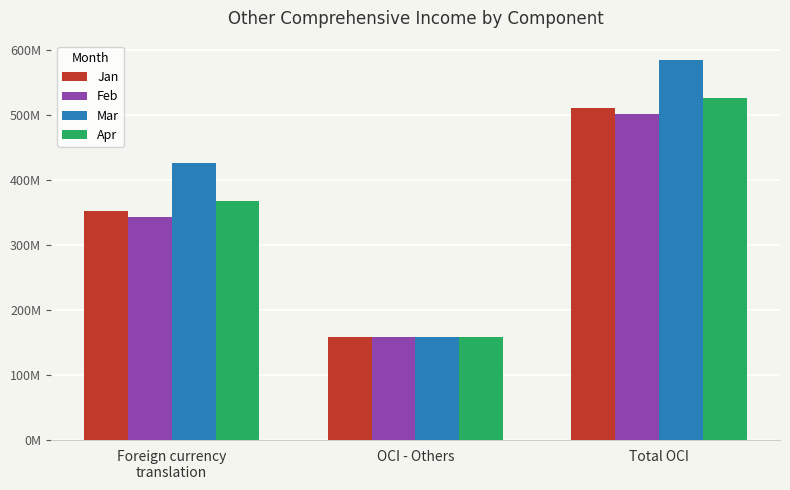

Which category has the highest value across all series?

Total OCI